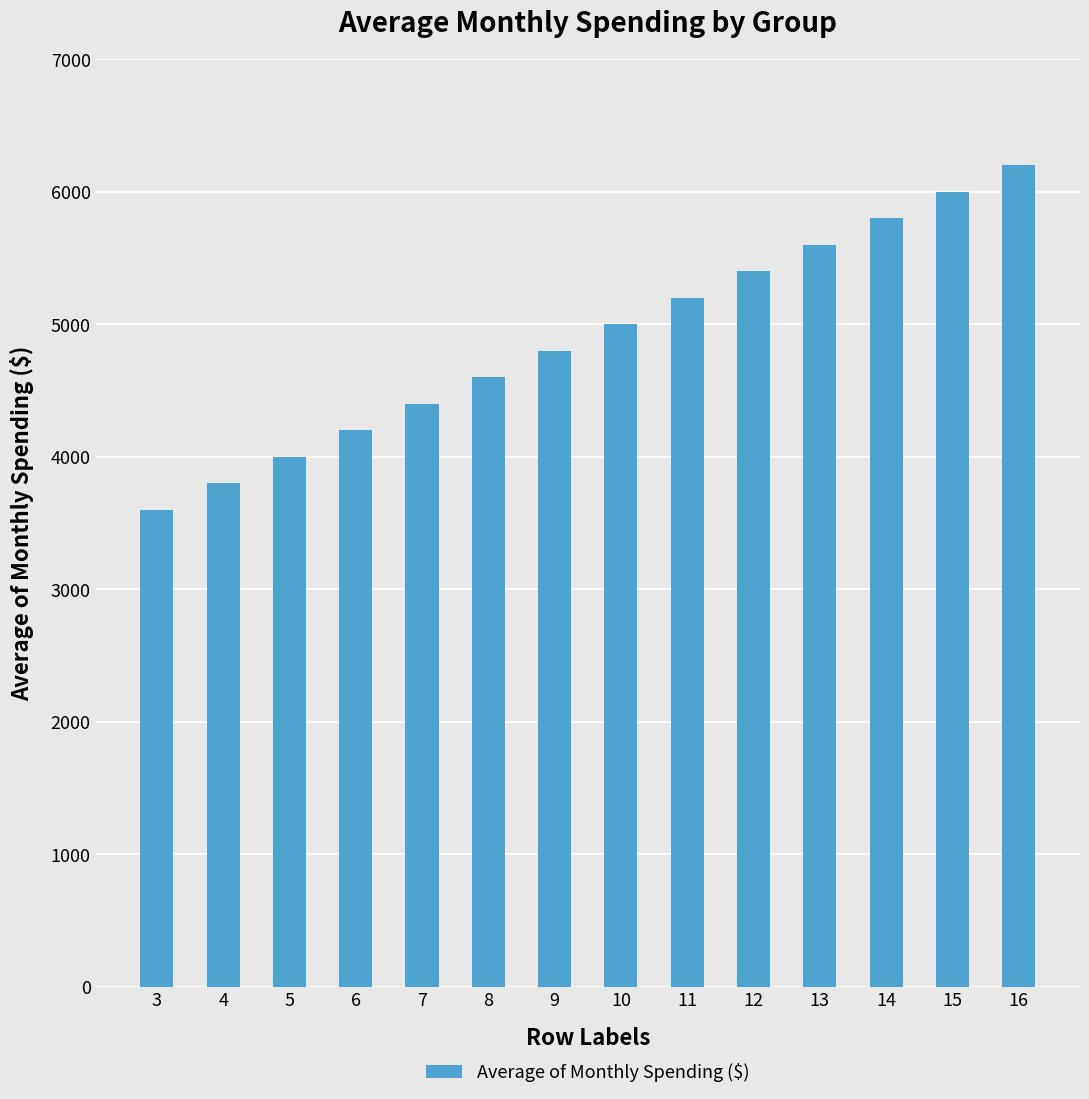

Which category has the lowest value across all series?

3